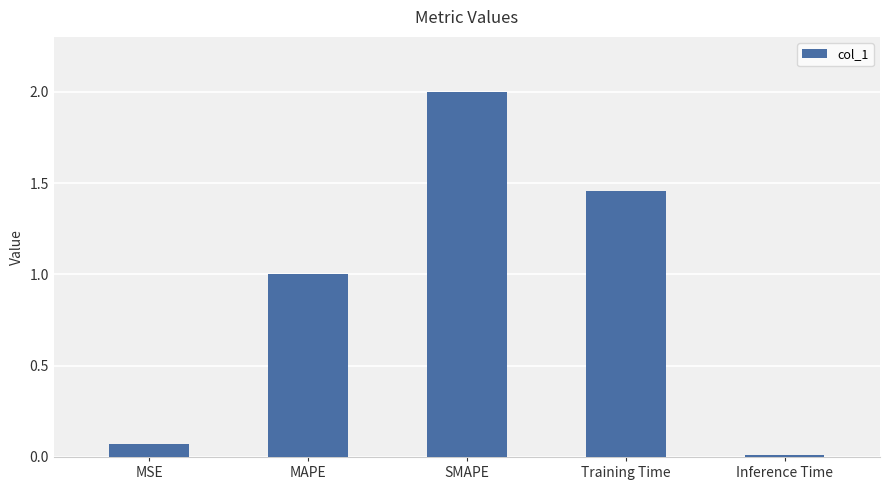

How many bars are there in total?

5